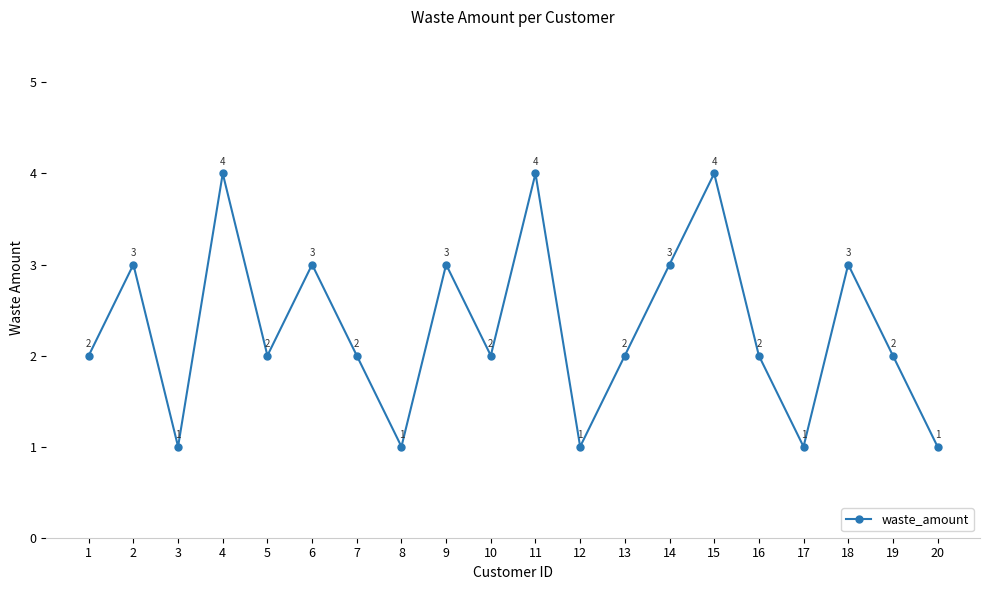

Is it true that the value at 9 is 2?

False